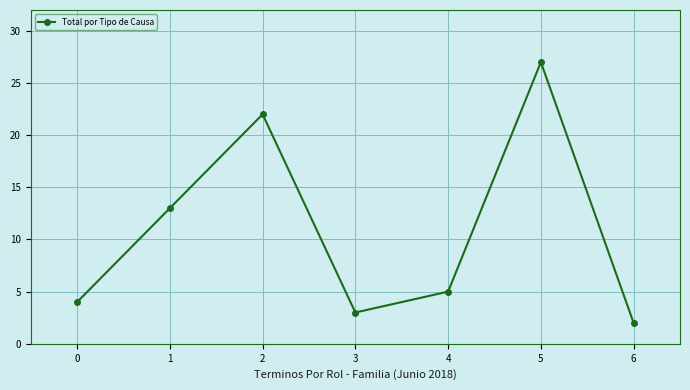

Rank the categories by value from highest to lowest.

5, 2, 1, 4, 0, 3, 6